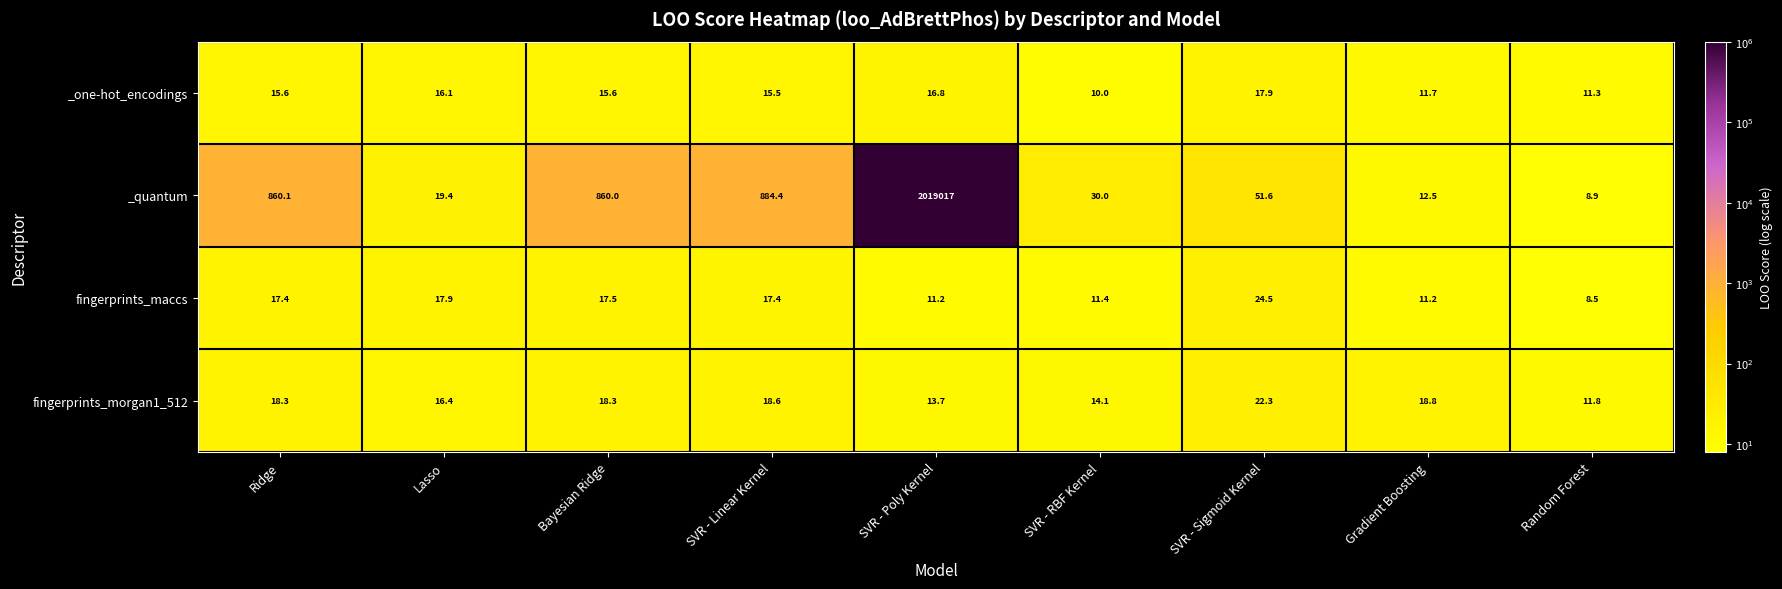

At which label is fingerprints_morgan1_512 closest to 17?

Lasso